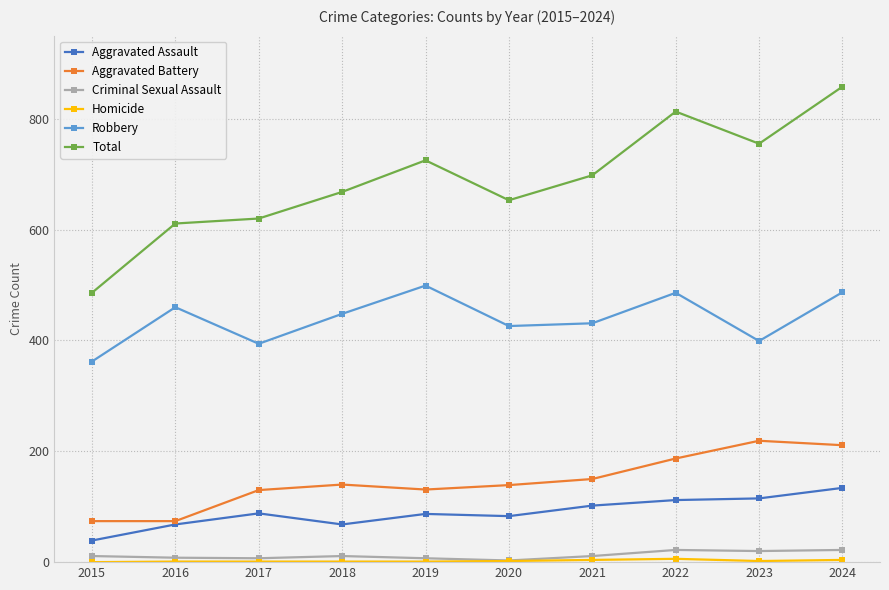

At which category is the sum across all series the highest?

2024